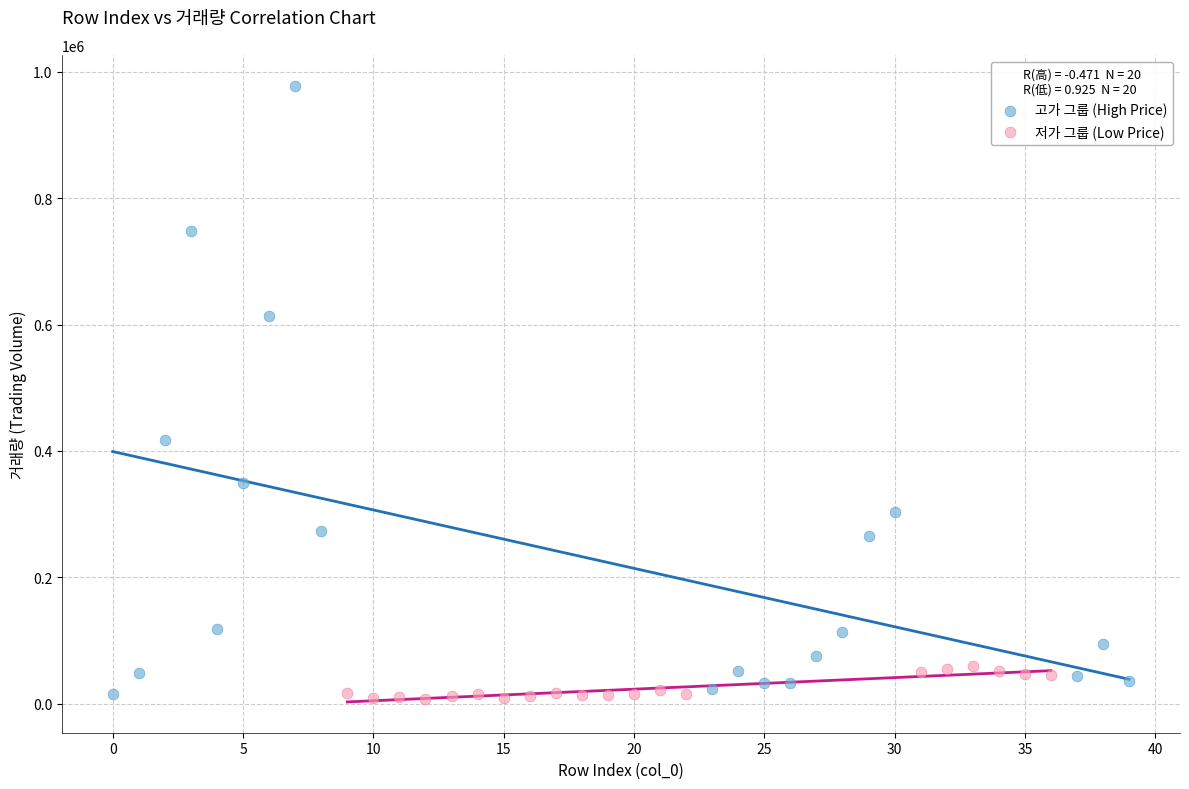

Which series contains the highest Y value?

고가 그룹 (High Price)